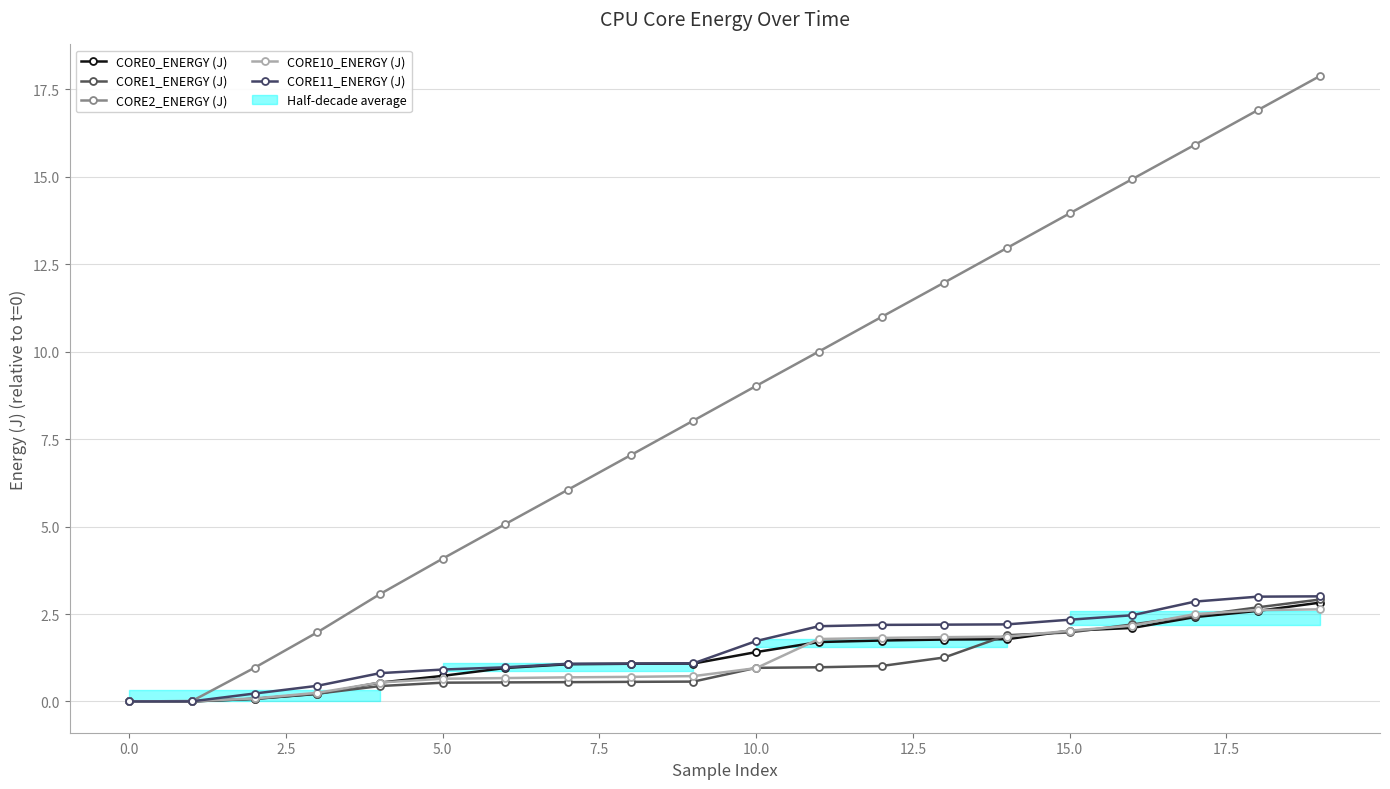

At how many categories does at least one series exceed 6?

13